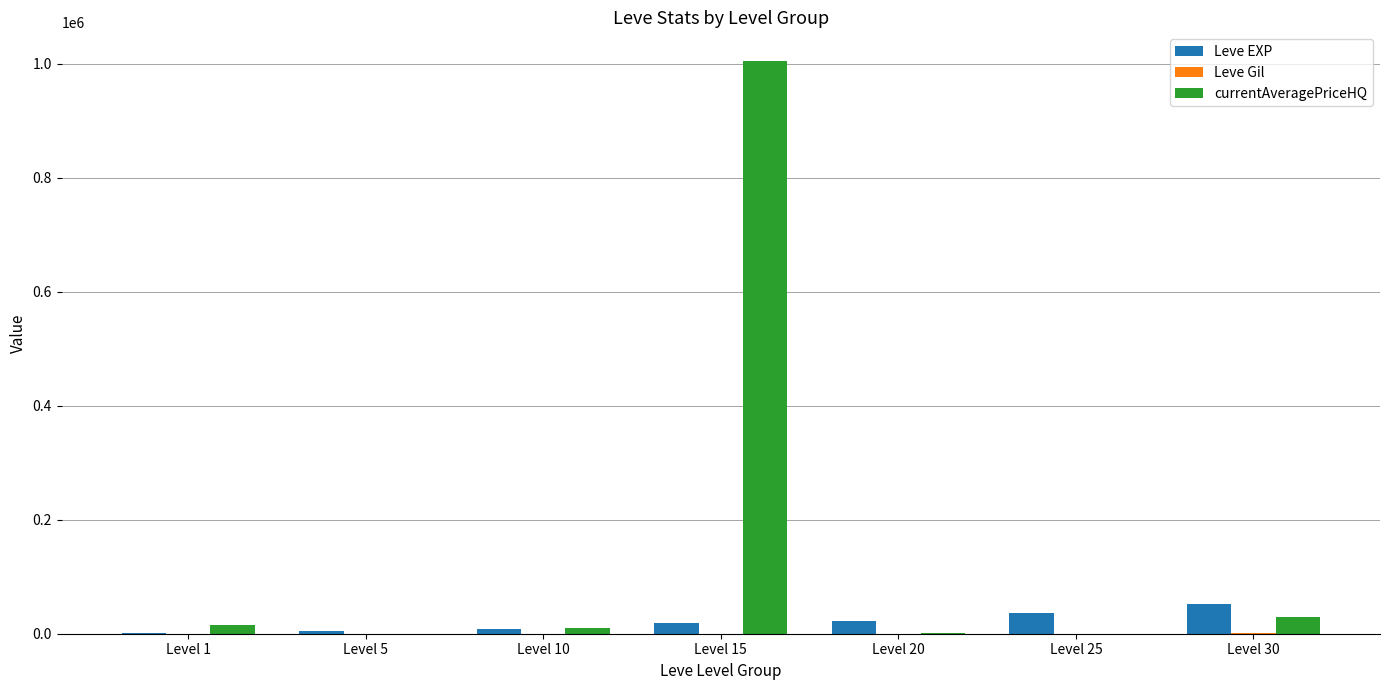

At which category is the sum across all series the highest?

Level 15